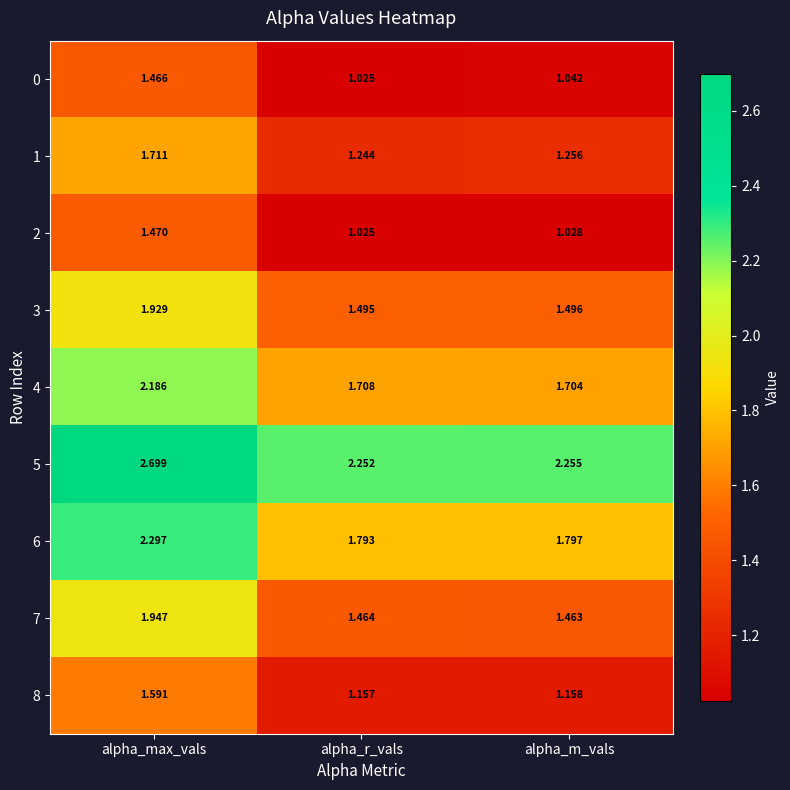

At which label is 5 closest to 2?

alpha_r_vals